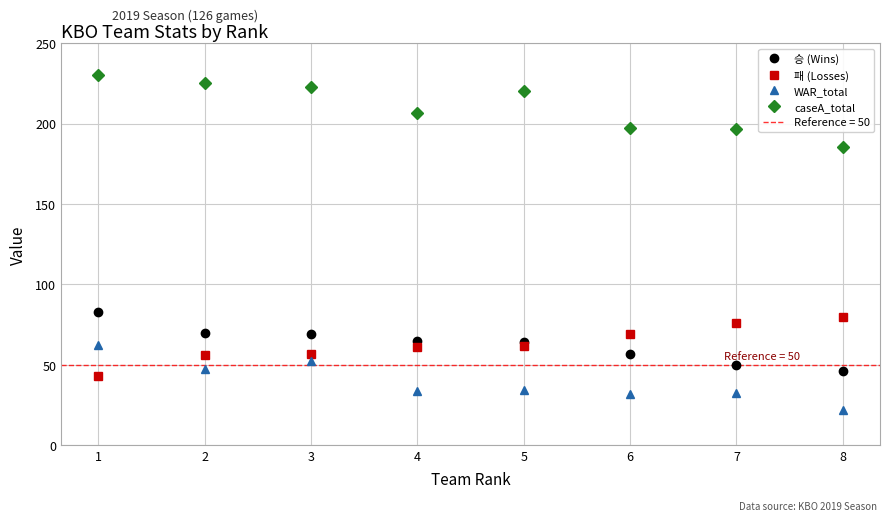

Does the chart have visible grid lines?

Yes